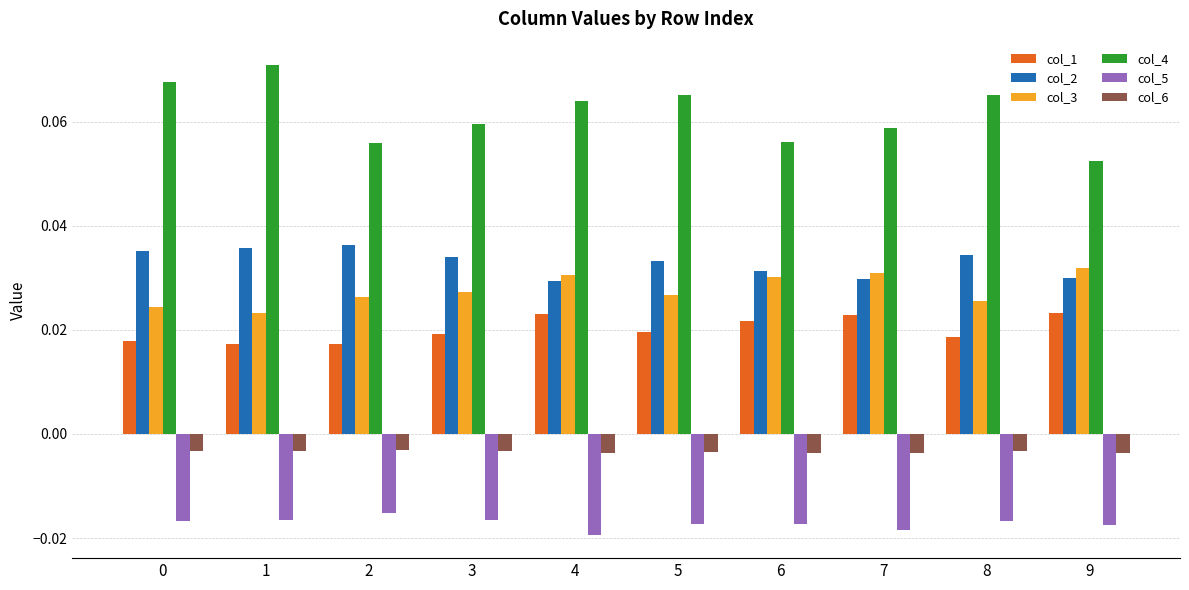

What is the sum of all col_4 values?

0.6